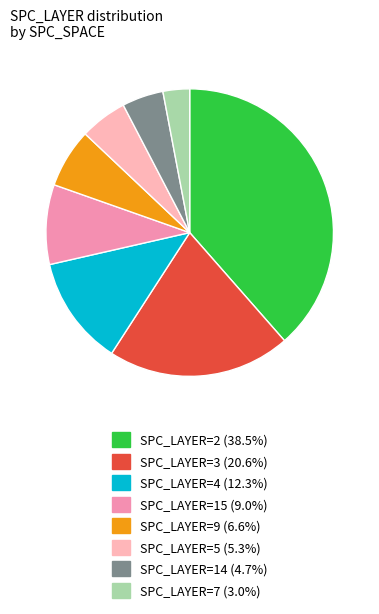

What is the ratio of the value at SPC_LAYER=5 (5.3%) to the value at SPC_LAYER=3 (20.6%)?

0.3